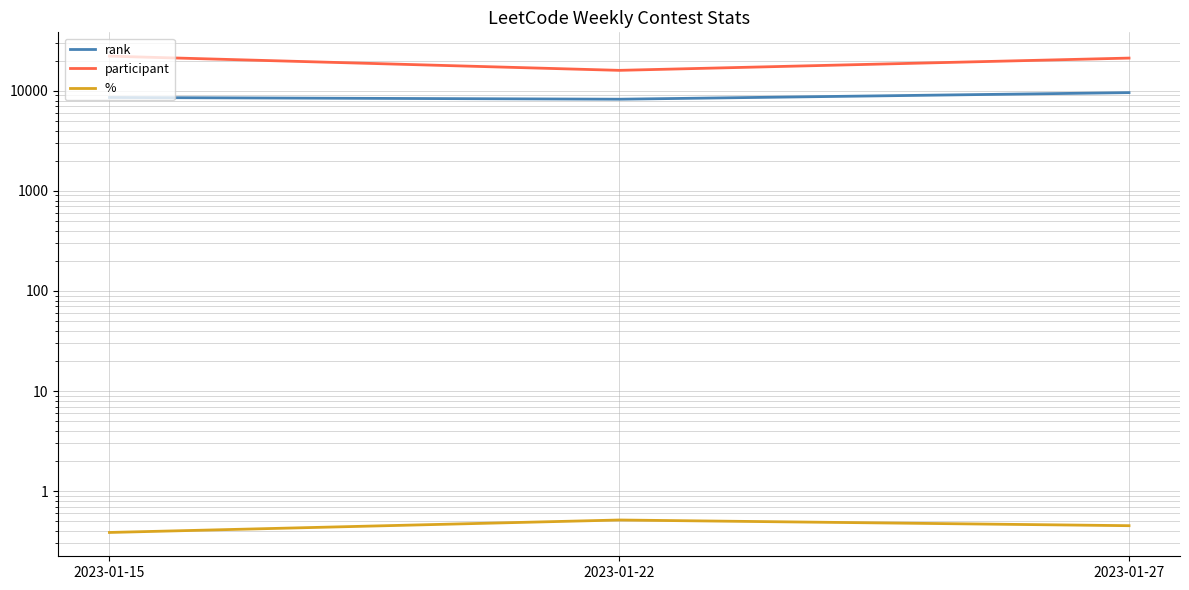

At which label is participant closest to 19105?

2023-01-27